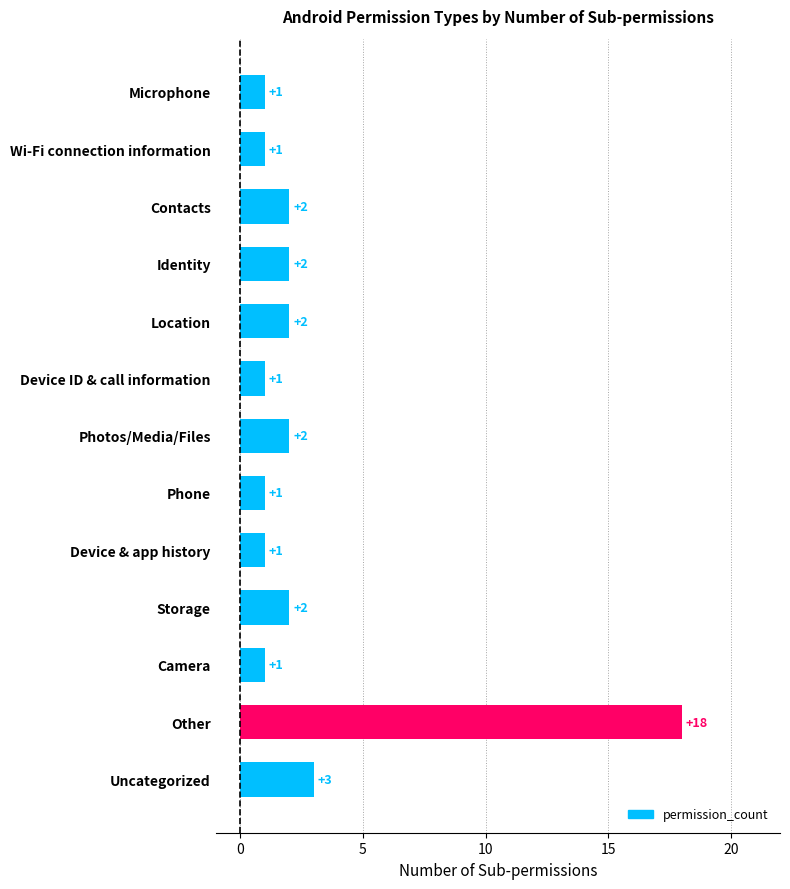

The chart shows a value of 18 at Other. True or false?

True